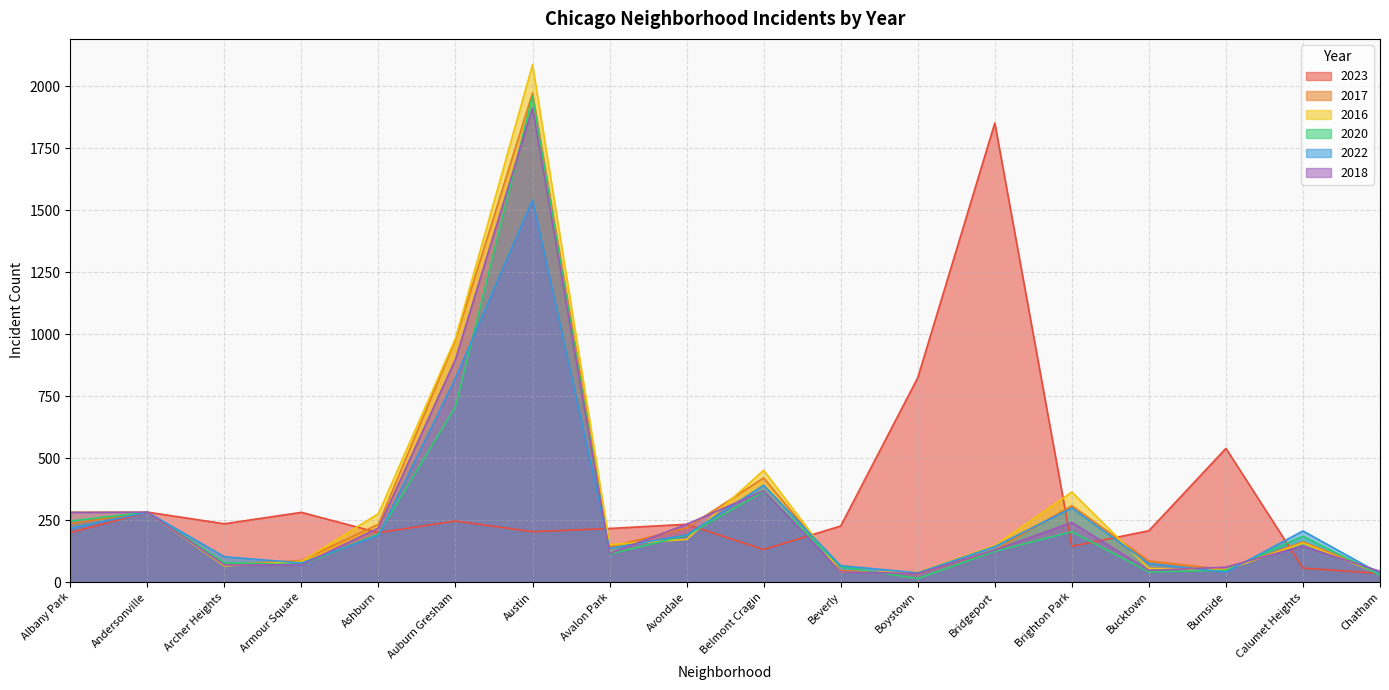

Which series has the largest range (max minus min)?

2016